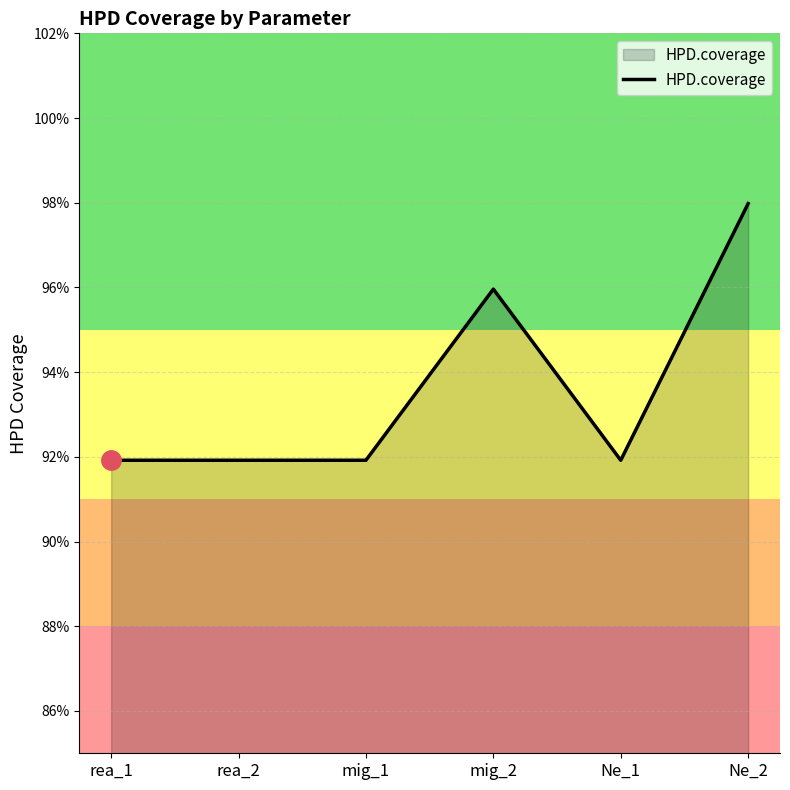

Is this an area chart (filled region under the line)?

Yes